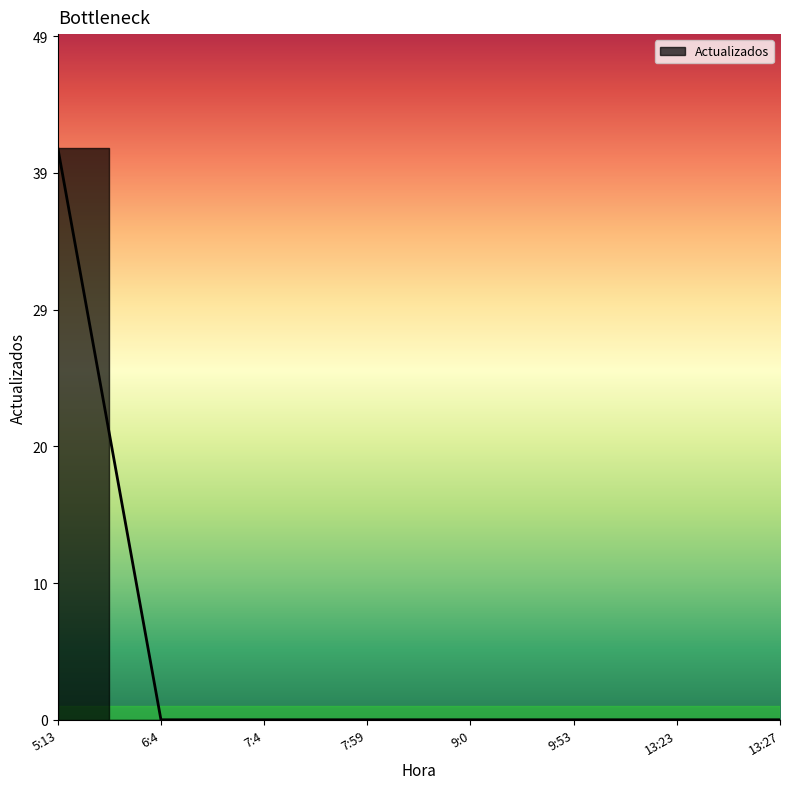

Reading left to right, transcribe all the data shown in this chart.

5:13=41	6:4=0	7:4=0	7:59=0	9:0=0	9:53=0	13:23=0	13:27=0